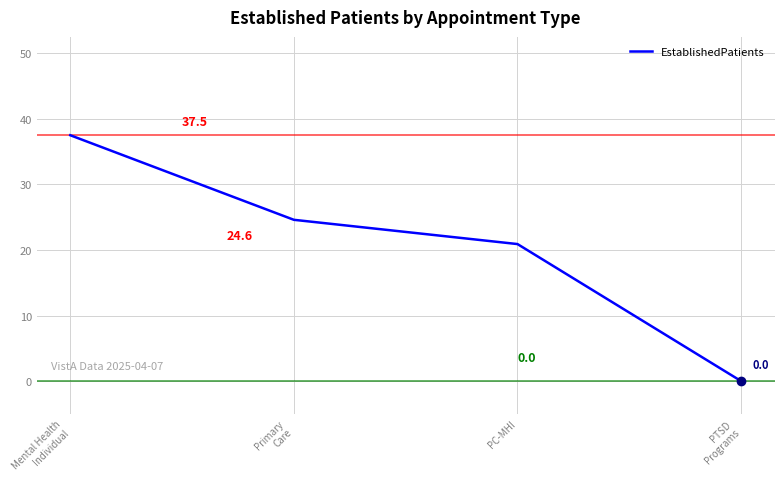

True or false: the data has more than 1 interior local peaks.

False